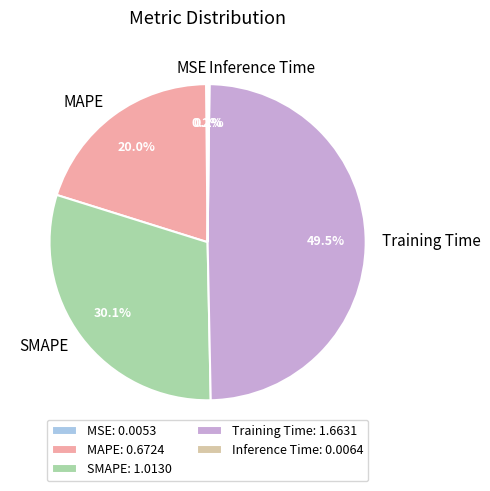

To the nearest percent, what is the average slice percentage?

20%